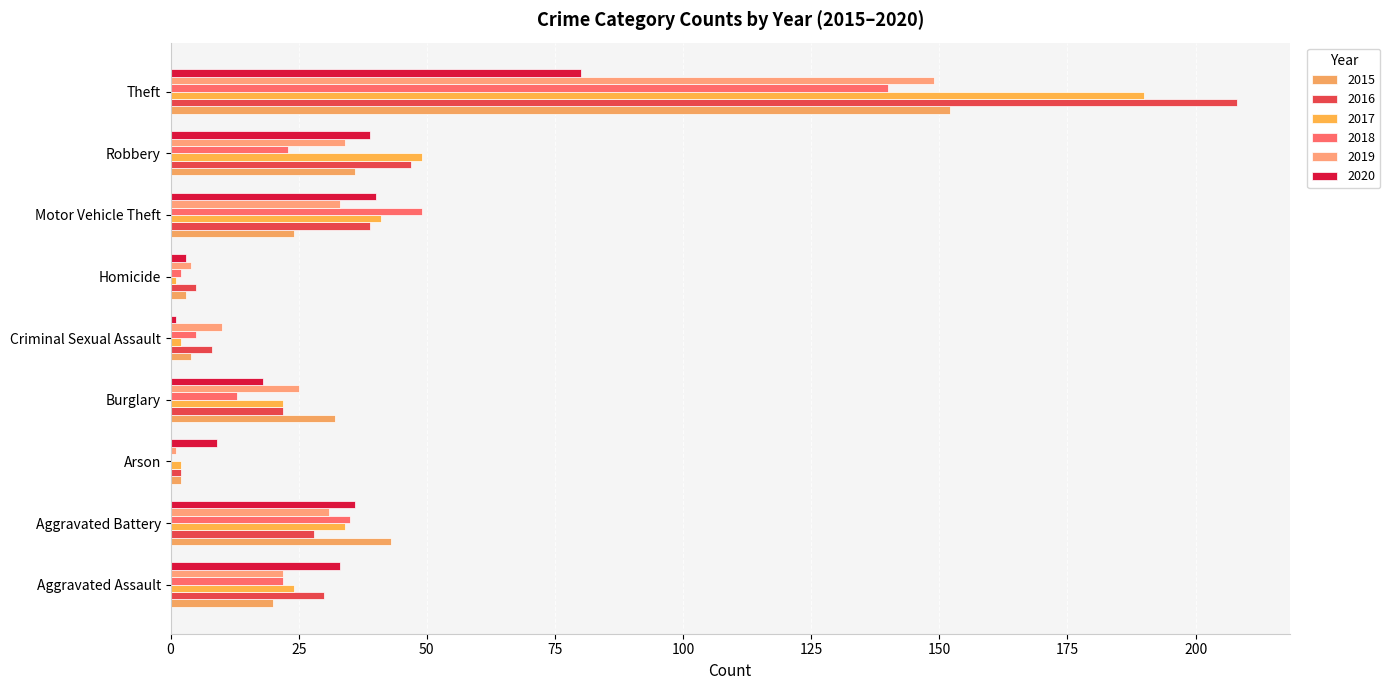

Count the number of data series in this chart.

6